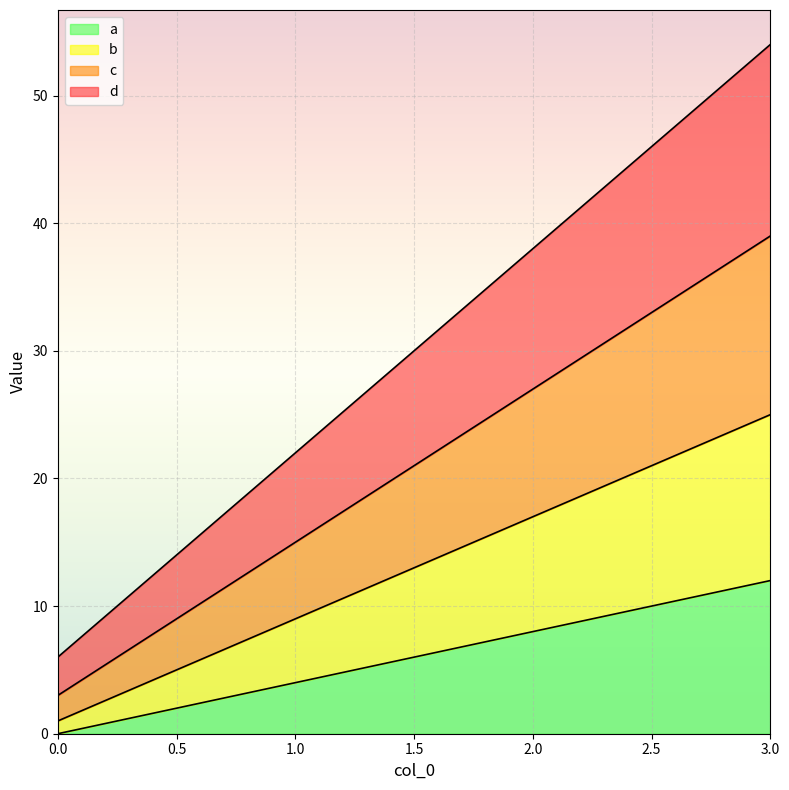

Rank the categories by a value from lowest to highest.

0, 1, 2, 3